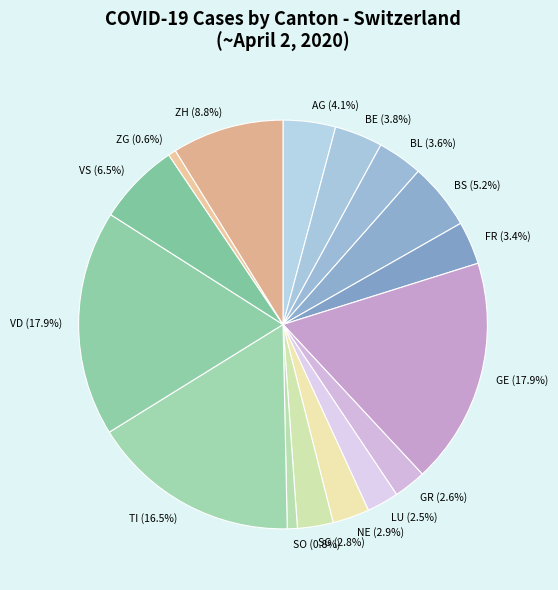

Combined, do LU and NE account for over 50%?

No